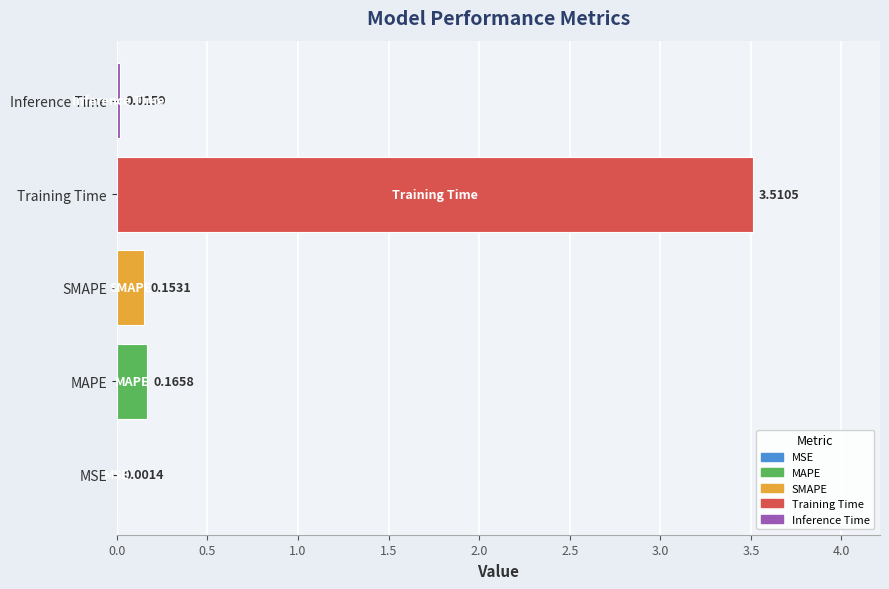

What is the sum of all values?

3.8